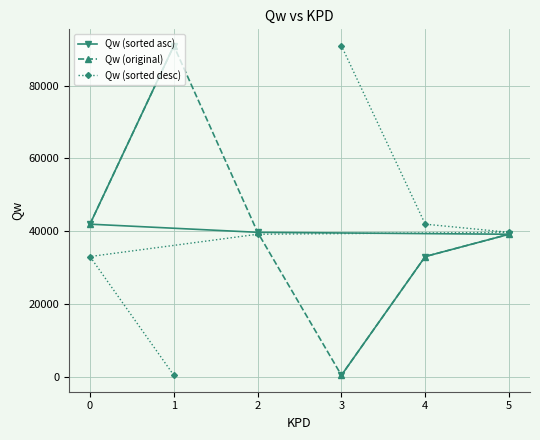

Is it true that Qw (sorted desc) equals 22367.4 at 3?

False